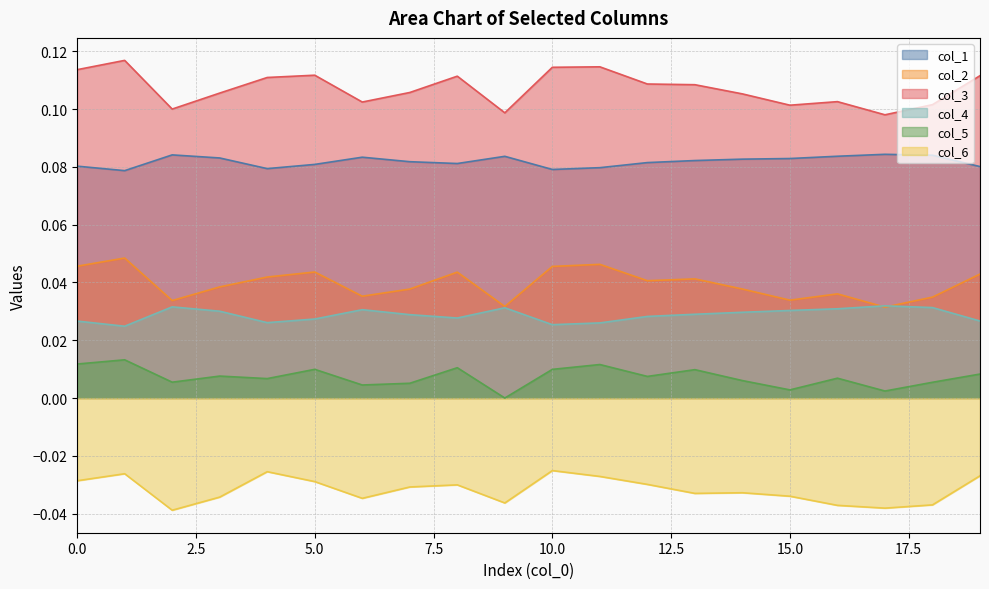

True or false: col_3 has more than 0 points higher than both neighbors.

True